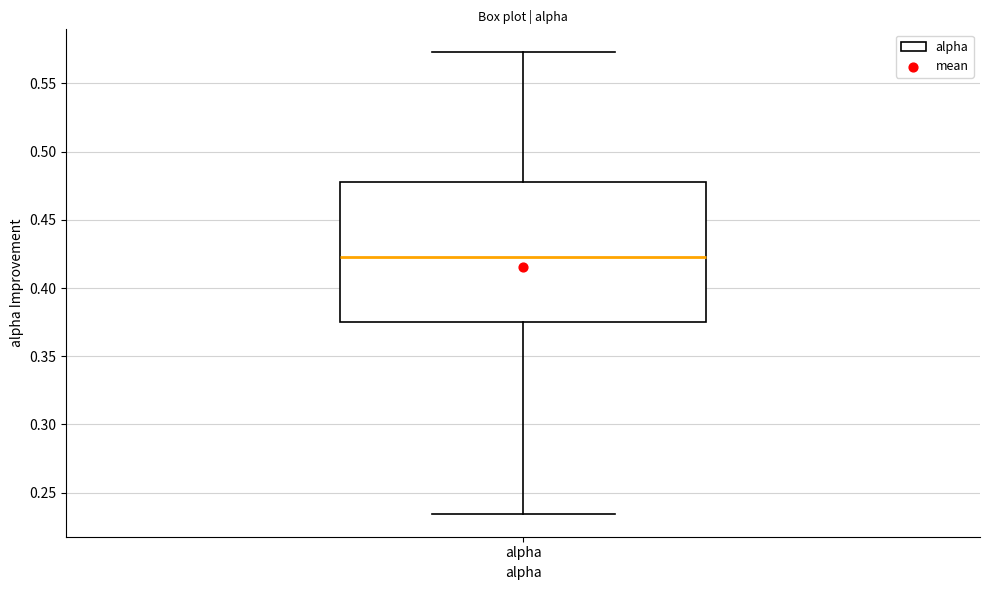

Where does the upper whisker of the box for alpha end on the y-axis? The values are not printed on the chart, so give them approximately, as read against the axis.

0.575